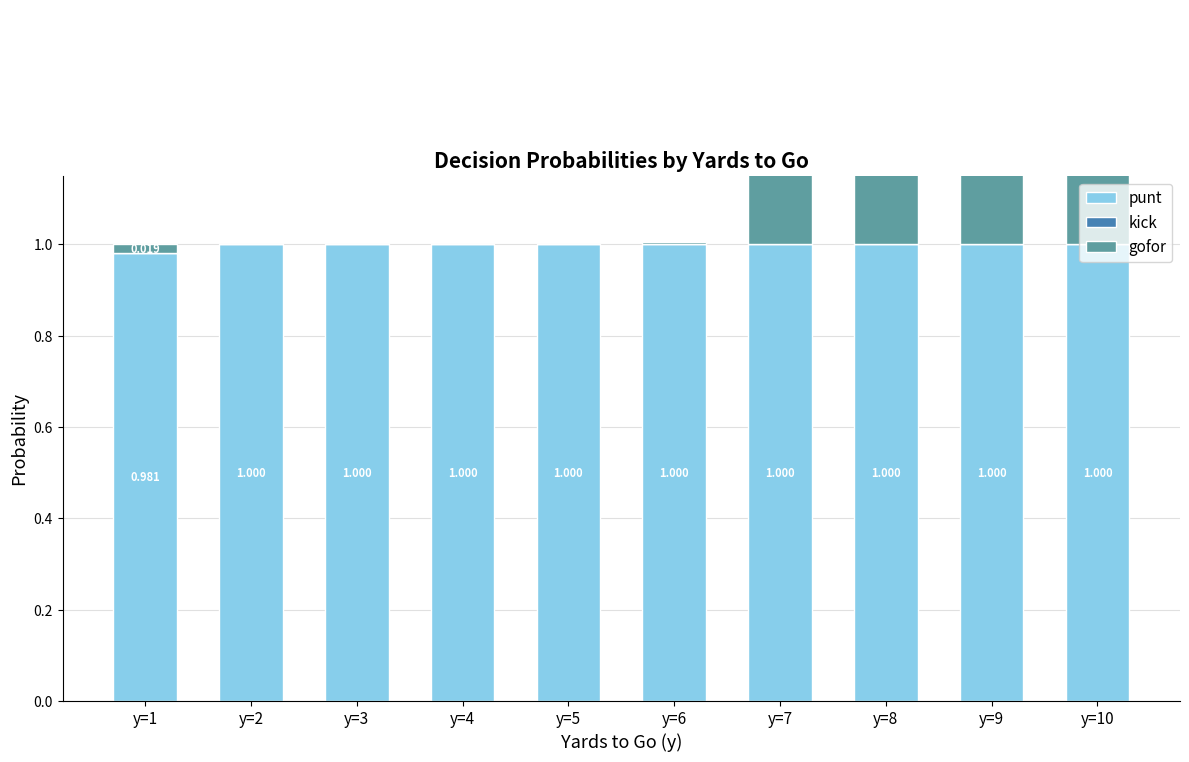

Which series has the largest range (max minus min)?

gofor